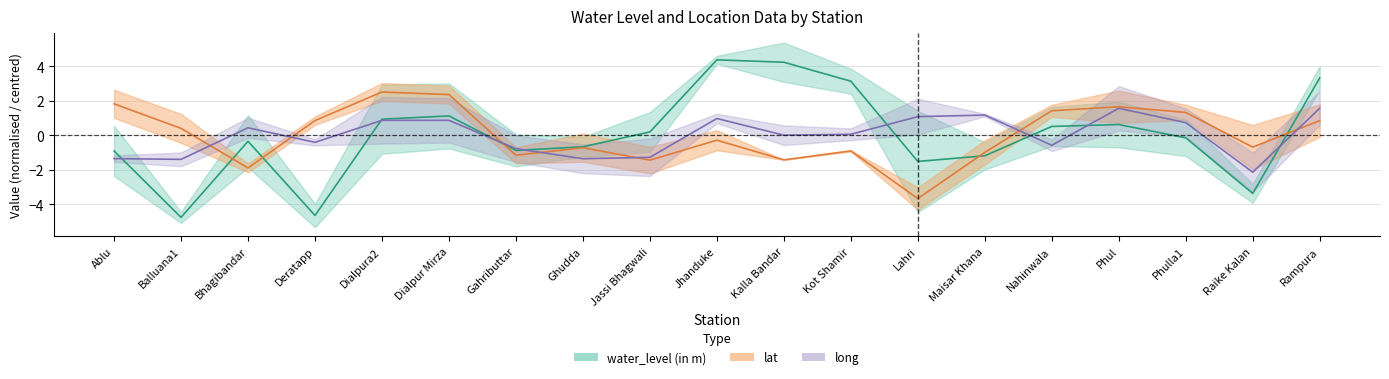

Reading left to right, list all the values displayed in this chart.

water_level (in m): Ablu=-0.9	Balluana1=-4.8	Bhagibandar=-0.3	Deratapp=-4.6	Dialpura2=0.9	Dialpur Mirza=1.1	Gahributtar=-0.9	Ghudda=-0.7	Jassi Bhagwali=0.2	Jhanduke=4.4	Kalla Bandar=4.2	Kot Shamir=3.1	Lahri=-1.5	Maisar Khana=-1.2	Nahinwala=0.5	Phul=0.6	Phulla1=-0.1	Raike Kalan=-3.4	Rampura=3.3
lat: Ablu=1.8	Balluana1=0.4	Bhagibandar=-1.9	Deratapp=0.9	Dialpura2=2.5	Dialpur Mirza=2.4	Gahributtar=-1.2	Ghudda=-0.7	Jassi Bhagwali=-1.4	Jhanduke=-0.3	Kalla Bandar=-1.4	Kot Shamir=-0.9	Lahri=-3.7	Maisar Khana=-1.0	Nahinwala=1.4	Phul=1.7	Phulla1=1.3	Raike Kalan=-0.7	Rampura=0.9
long: Ablu=-1.4	Balluana1=-1.4	Bhagibandar=0.4	Deratapp=-0.4	Dialpura2=0.9	Dialpur Mirza=0.9	Gahributtar=-0.8	Ghudda=-1.4	Jassi Bhagwali=-1.3	Jhanduke=1.0	Kalla Bandar=0.0	Kot Shamir=0.1	Lahri=1.1	Maisar Khana=1.2	Nahinwala=-0.6	Phul=1.6	Phulla1=0.7	Raike Kalan=-2.1	Rampura=1.6